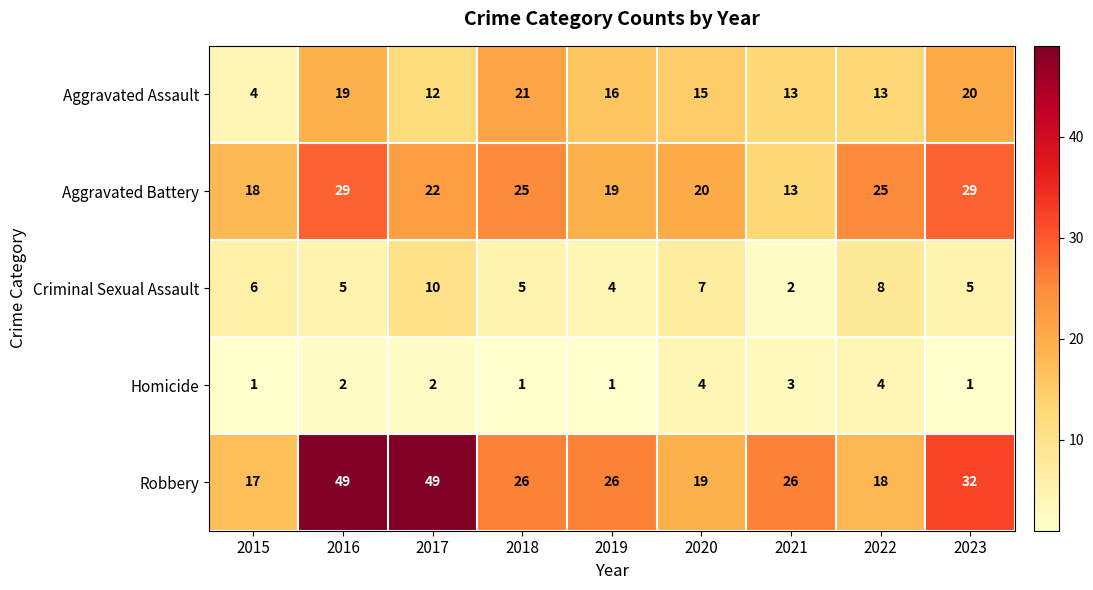

At which label does Criminal Sexual Assault first exceed 5?

2015